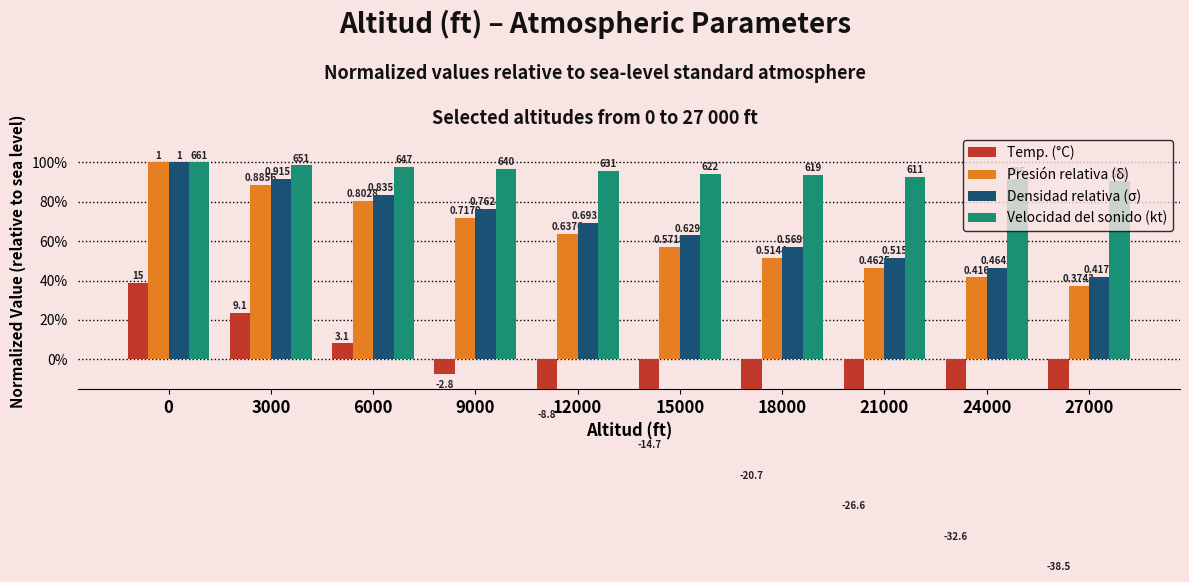

How many bars are there in each group?

4